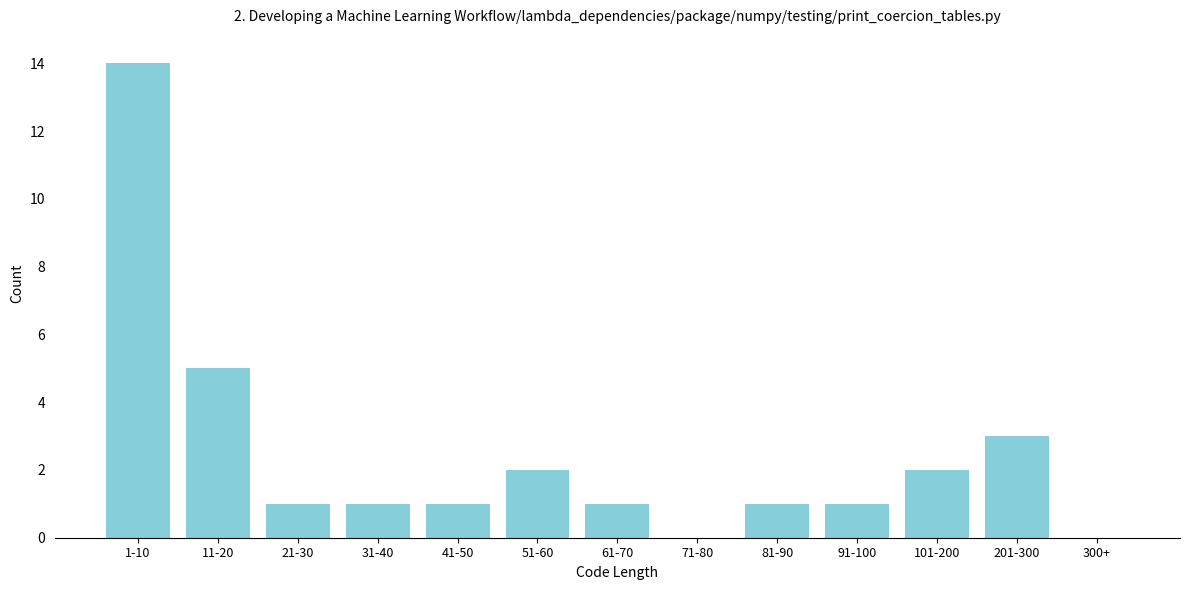

Reading right to left, transcribe all the data shown in this chart.

300+=0	201-300=3	101-200=2	91-100=1	81-90=1	71-80=0	61-70=1	51-60=2	41-50=1	31-40=1	21-30=1	11-20=5	1-10=14